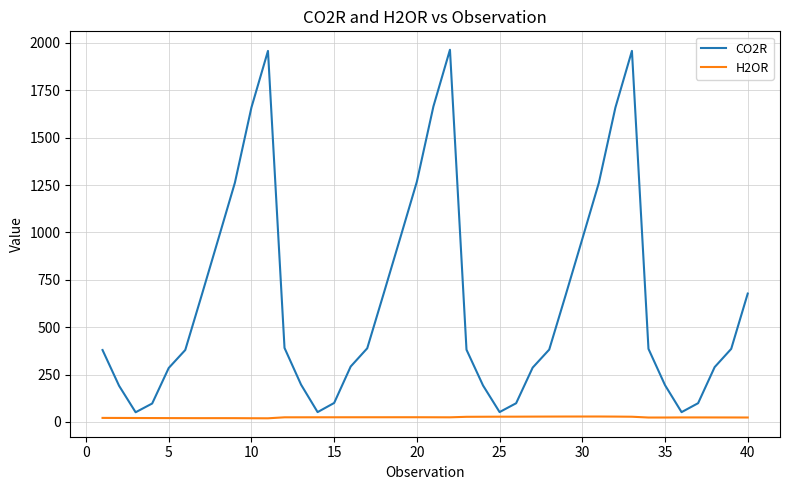

What is the difference between the maximum and minimum values in the CO2R series?

1912.9